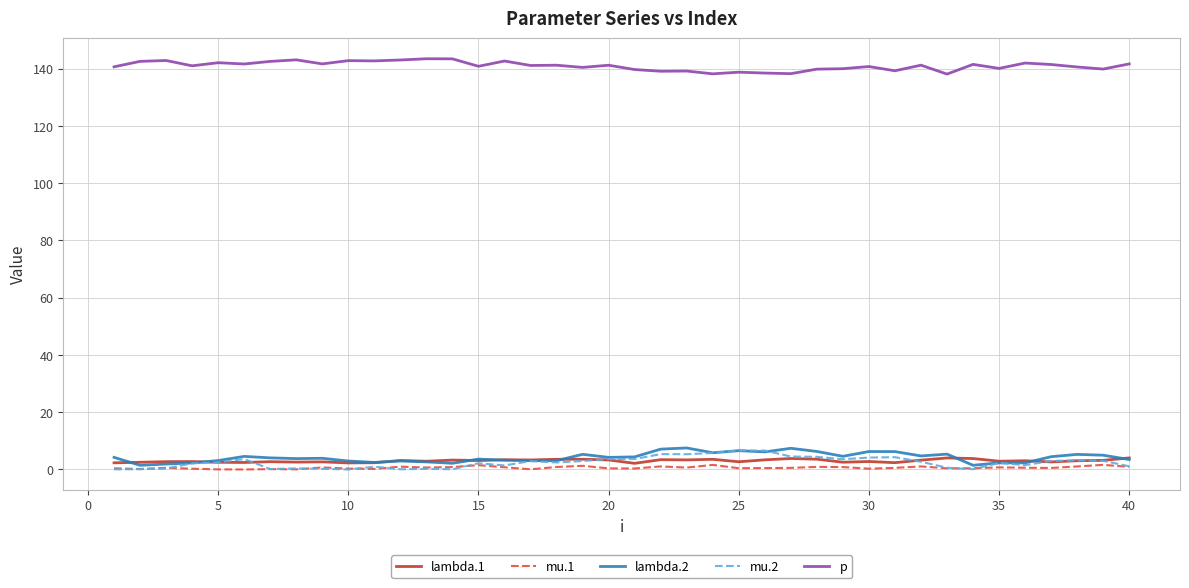

What is the maximum value shown in the chart?

143.5